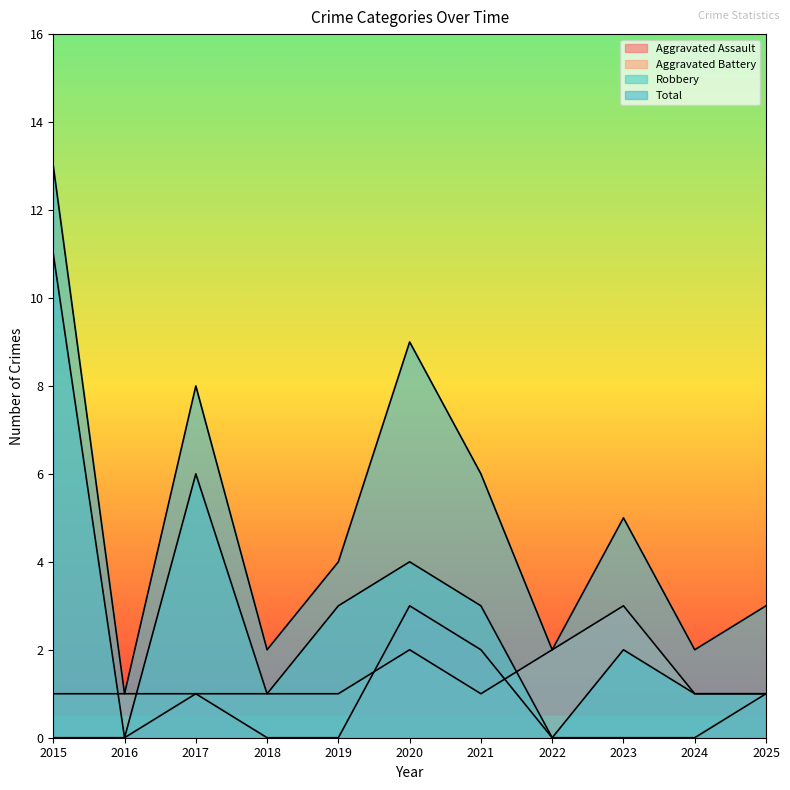

What is the difference between the second highest and minimum values in the Aggravated Battery series?

1